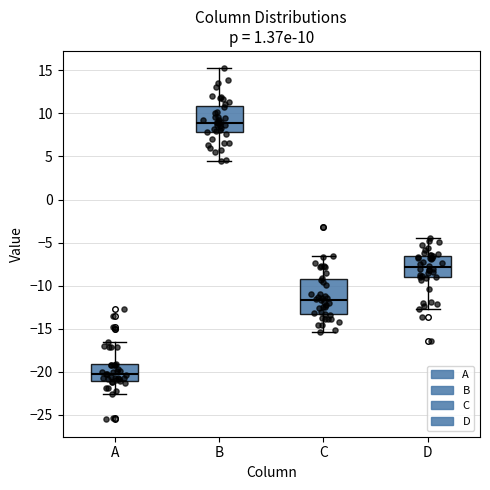

Which box has the highest median line?

B